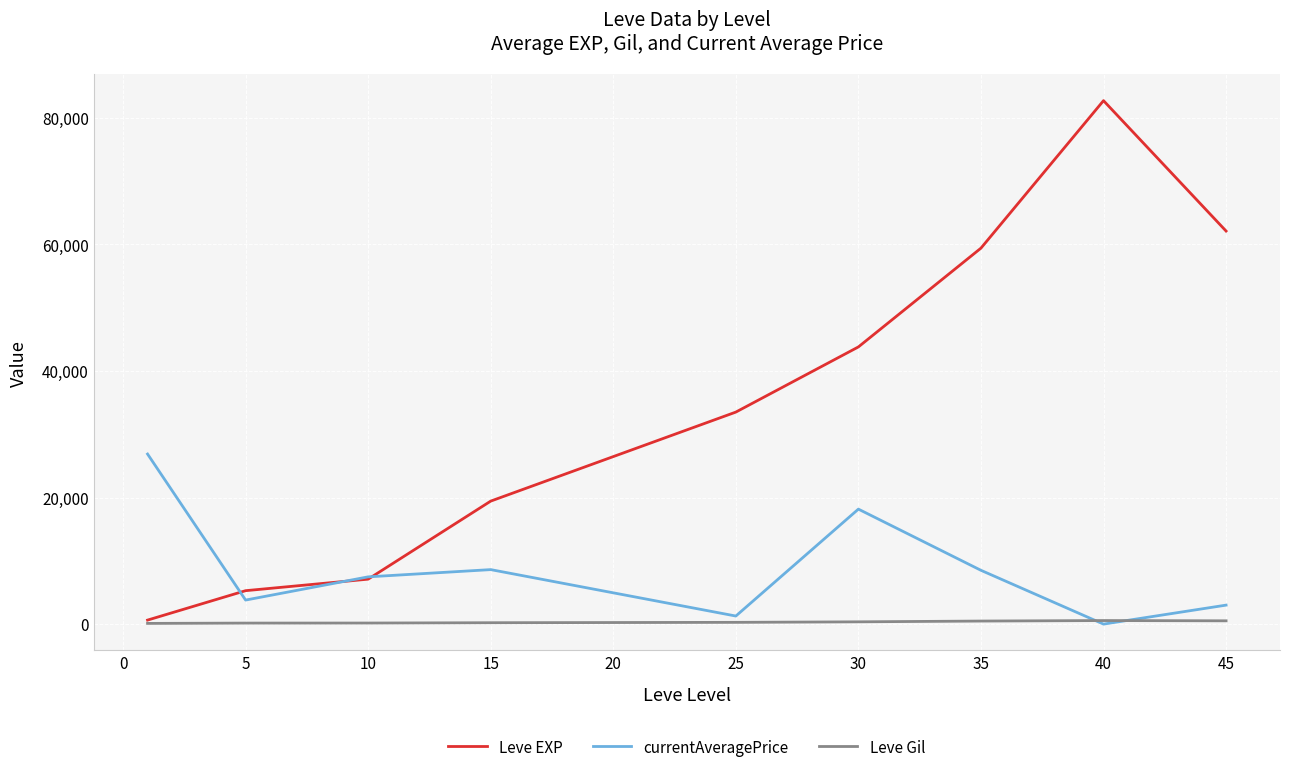

Which series has the largest total across all categories?

Leve EXP